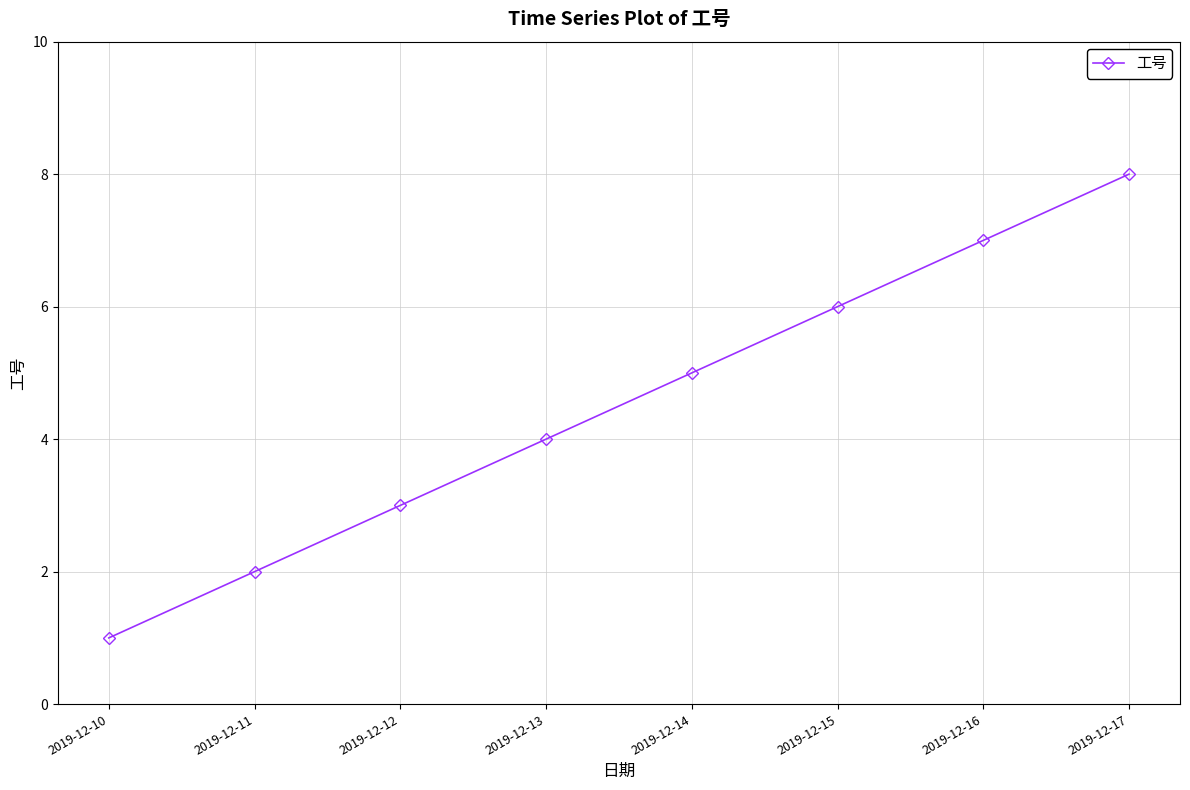

Read the value at 2019-12-12.

3